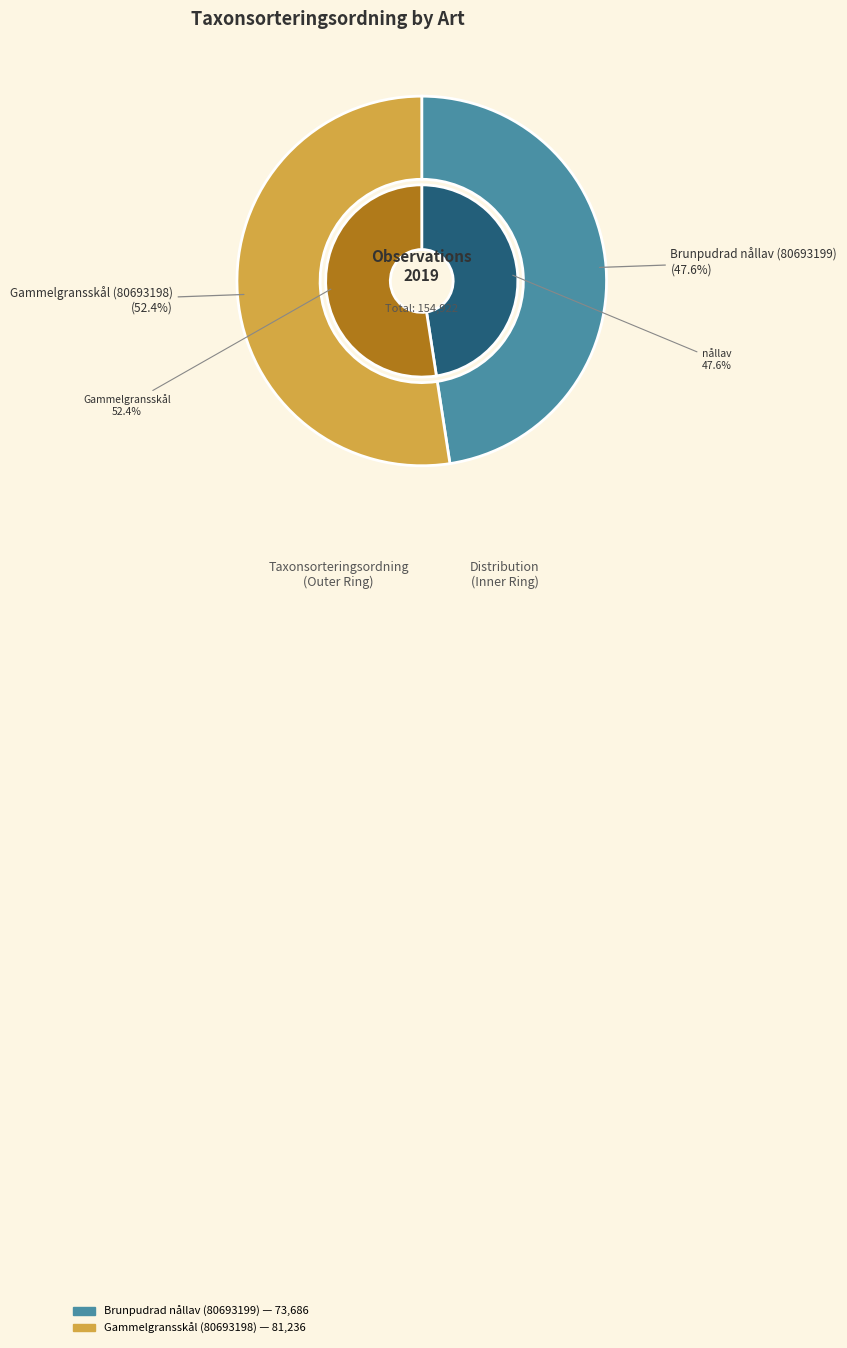

What is the change in value from Brunpudrad nållav (80693199) to Gammelgransskål (80693198)?

+7550